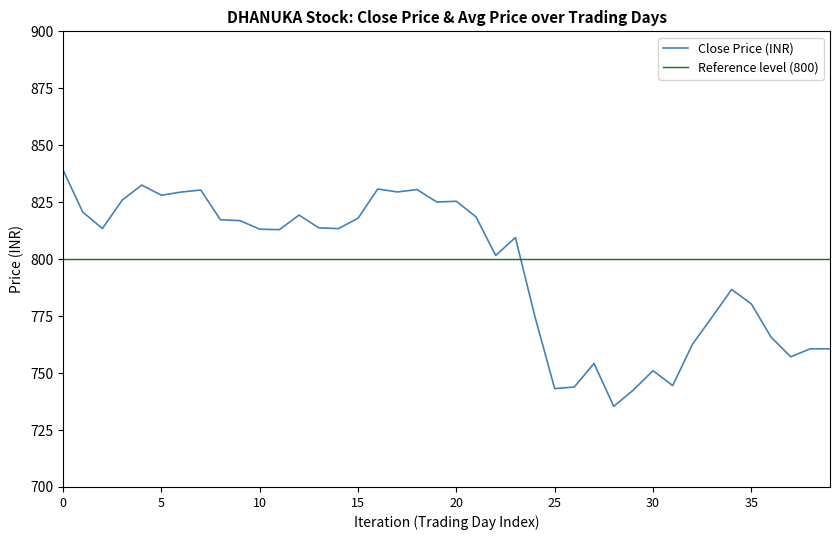

What is the minimum value for Close Price (INR)?

735.4